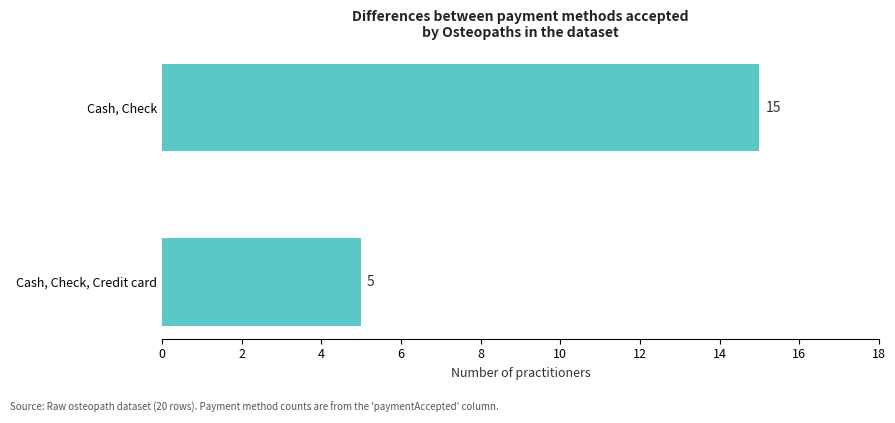

Count the values in the range 5 to 15.

2